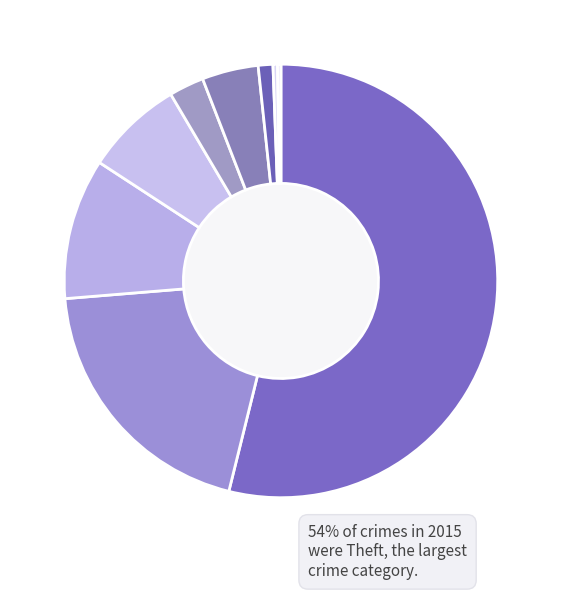

Which slice is the largest?

Theft